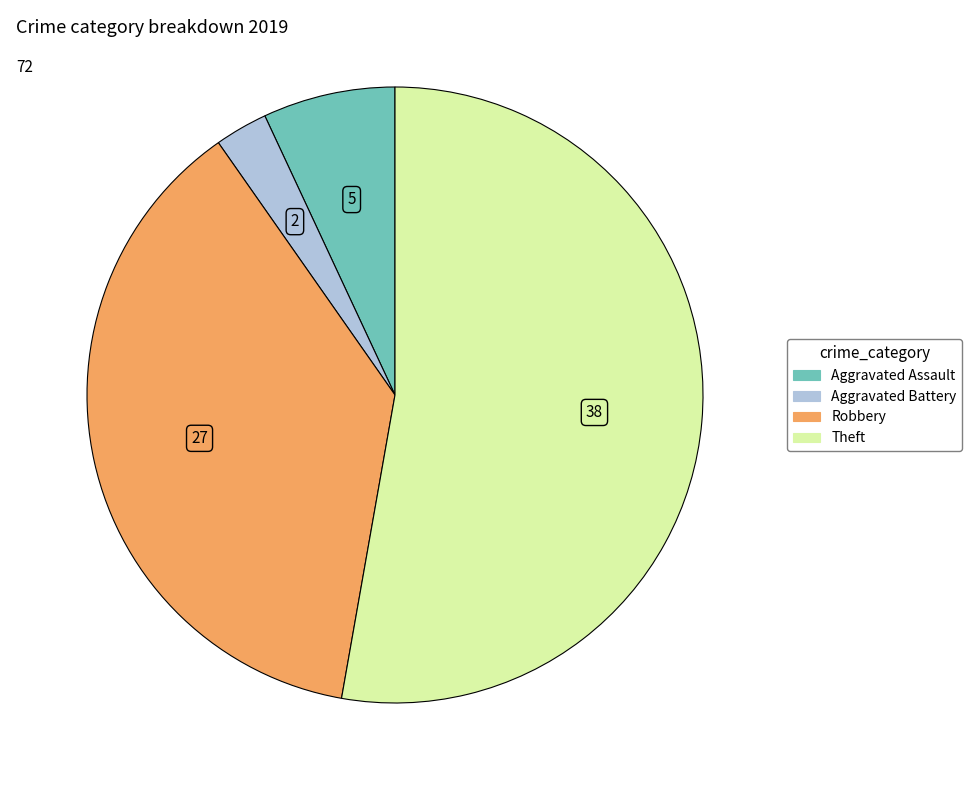

Which slice is the largest?

Theft